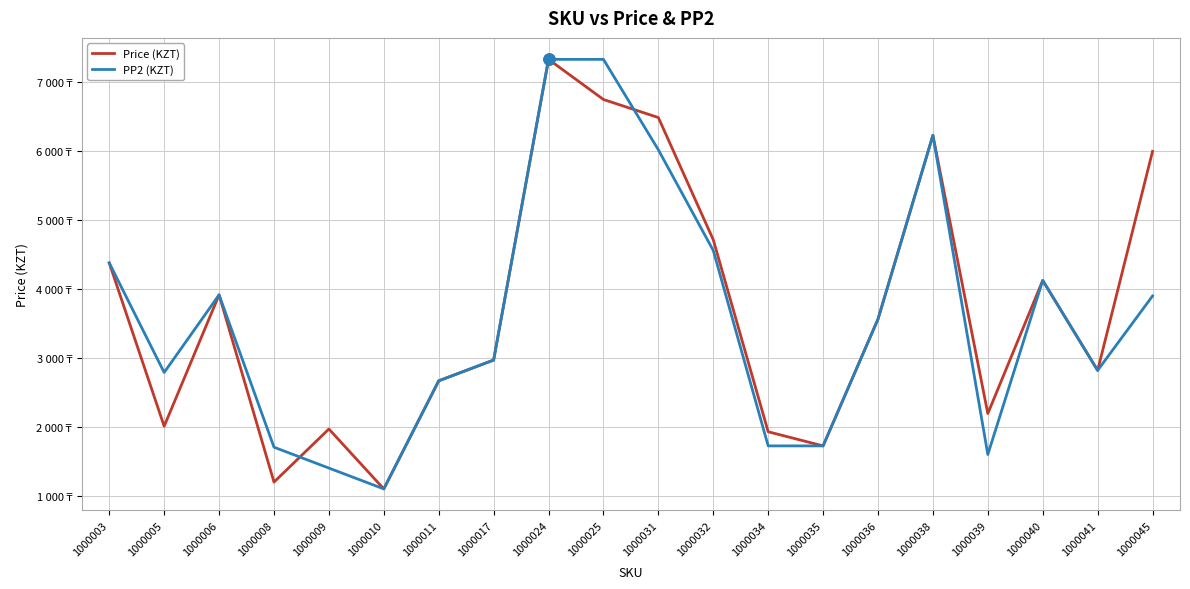

Does the chart have visible grid lines?

Yes